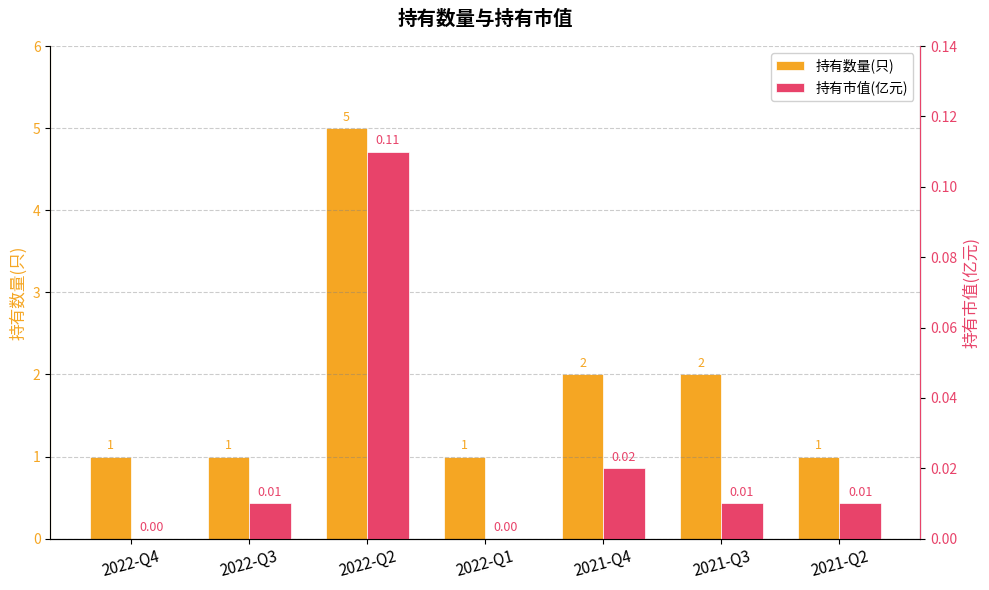

Where is 持有市值(亿元) nearest to the value 0?

2022-Q4